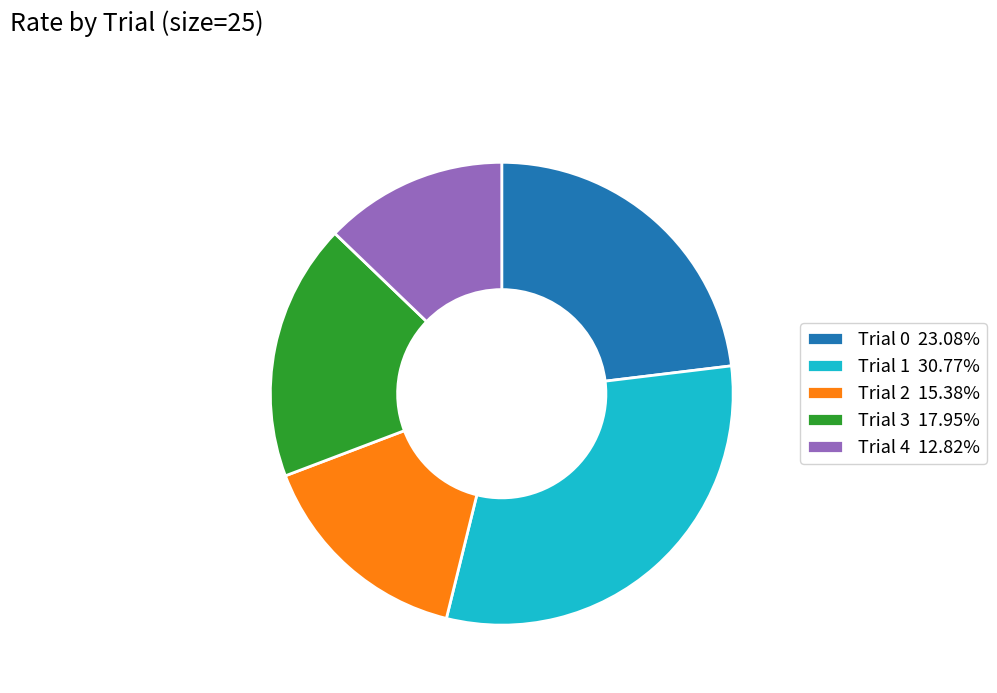

Which category has the biggest portion of the pie?

Trial 1